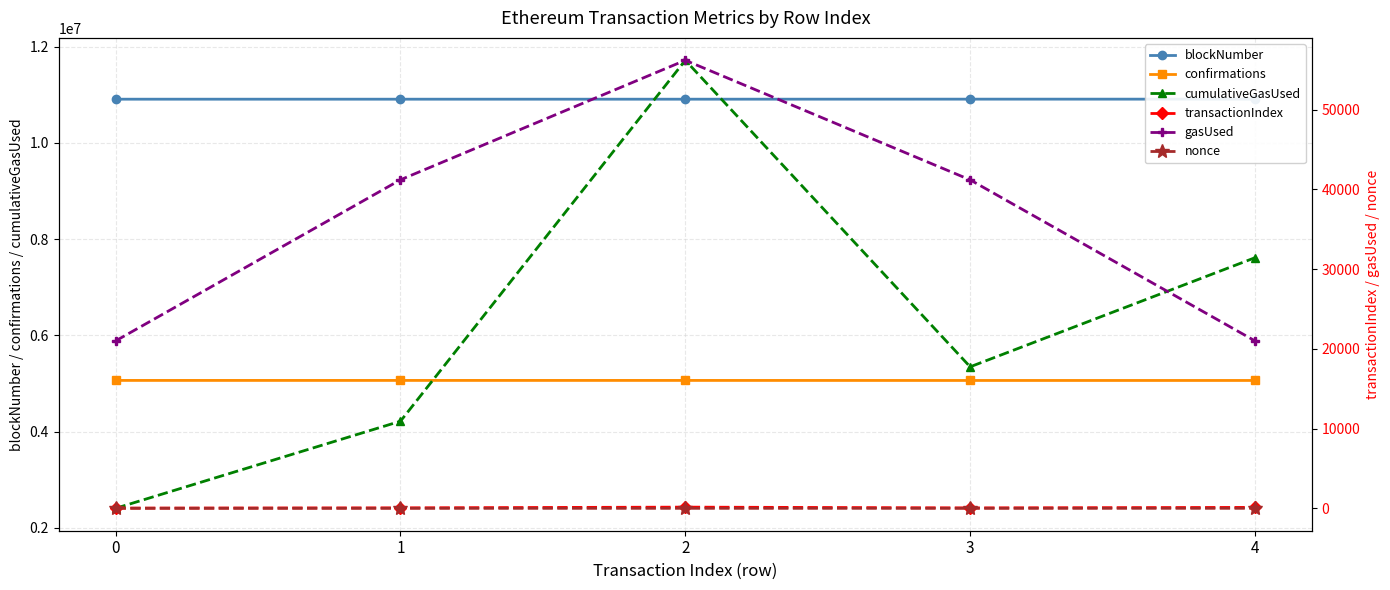

What is the value of the confirmations point at the 4th from the left?

5064908